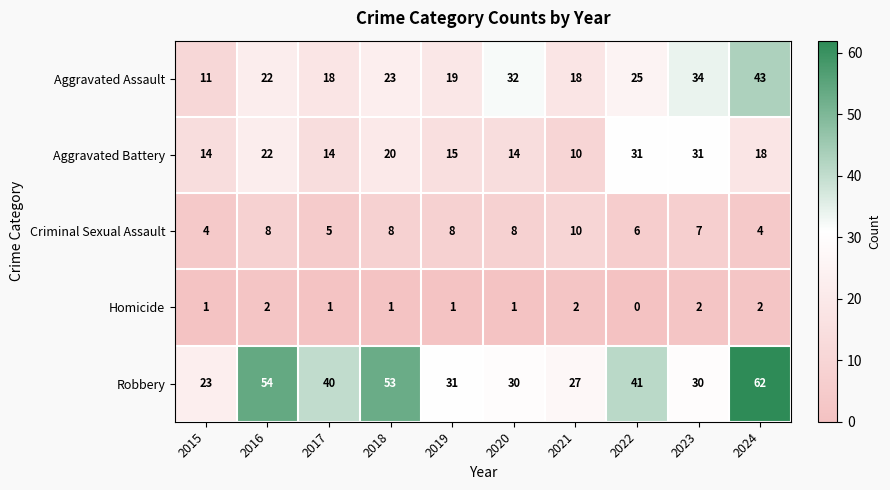

Count the number of data series in this chart.

5